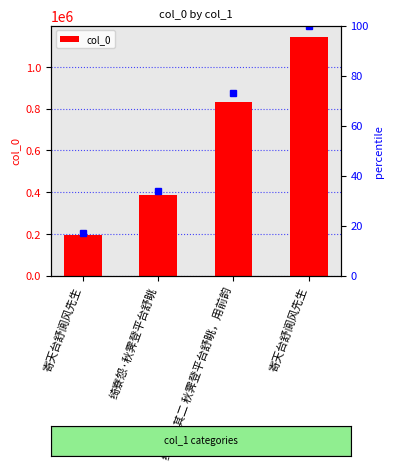

What is the label of the 1st bar from the right?

寄天台舒阆风先生